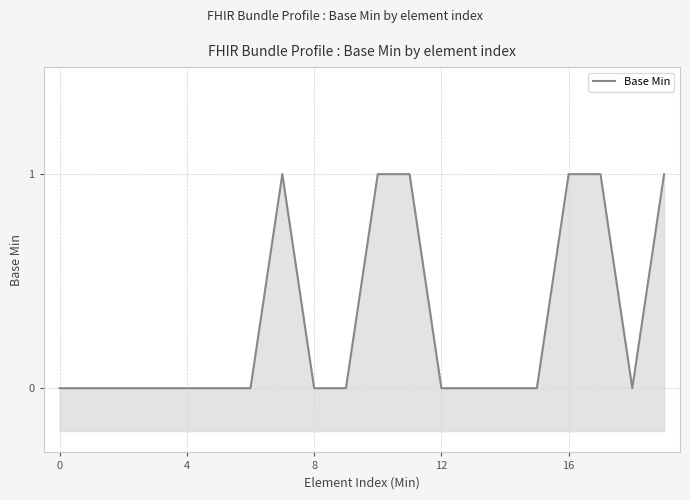

How many positive values are there?

6